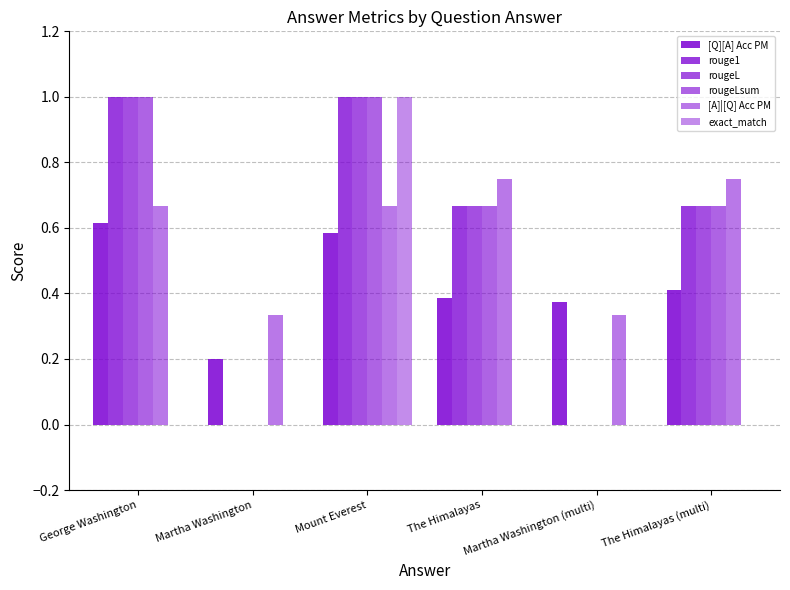

Reading left to right, transcribe all the data shown in this chart.

[Q][A] Acc PM: 0.6	0.2	0.6	0.4	0.4	0.4
rouge1: 1.0	0.0	1.0	0.7	0.0	0.7
rougeL: 1.0	0.0	1.0	0.7	0.0	0.7
rougeLsum: 1.0	0.0	1.0	0.7	0.0	0.7
[A]|[Q] Acc PM: 0.7	0.3	0.7	0.8	0.3	0.8
exact_match: 0.0	0.0	1.0	0.0	0.0	0.0